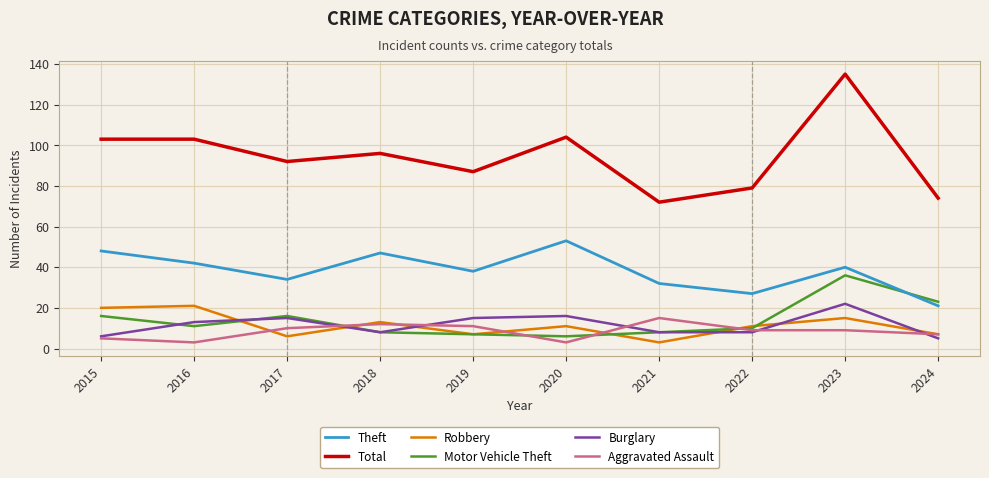

Is the value of Theft at 2018 greater than the value of Burglary at 2020?

Yes